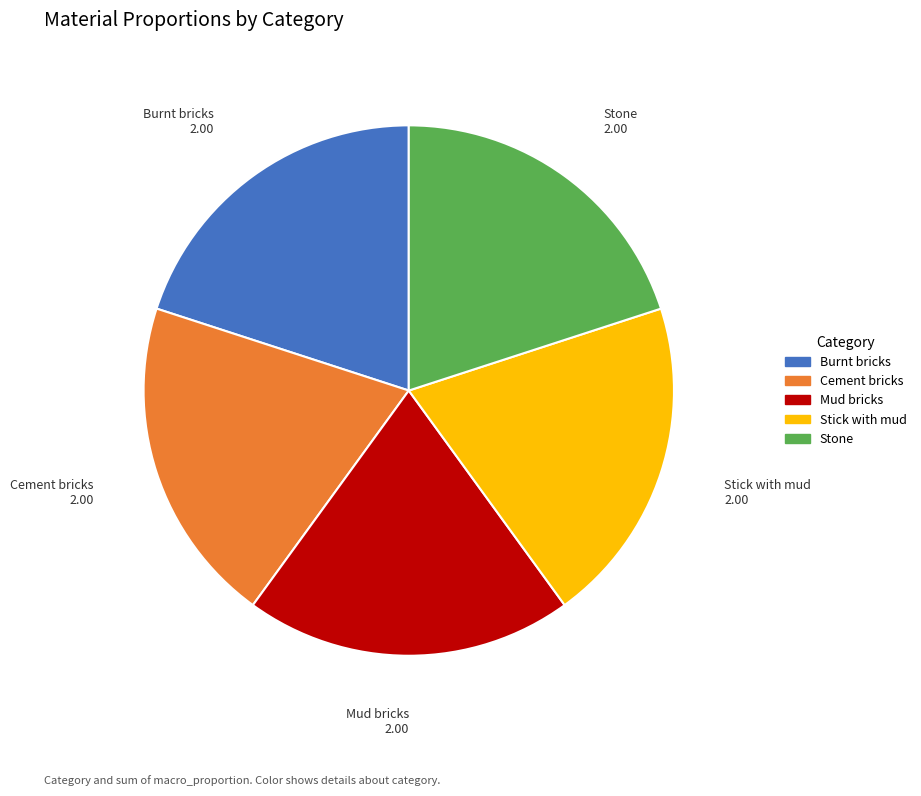

True or false: Mud bricks accounts for 34% of the total.

False